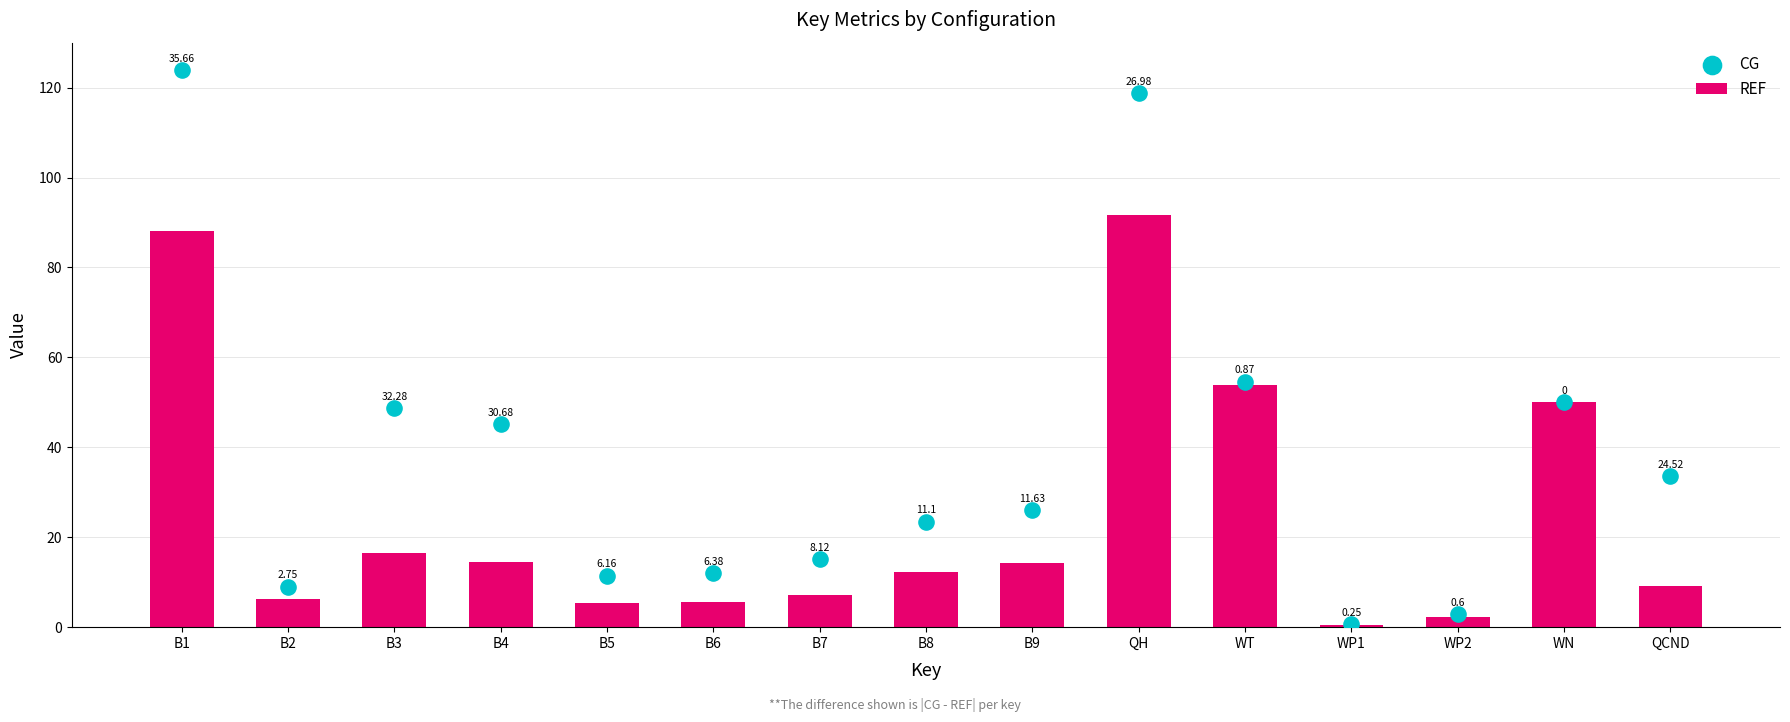

Is the value of CG at B9 greater than the value of REF at WT?

No